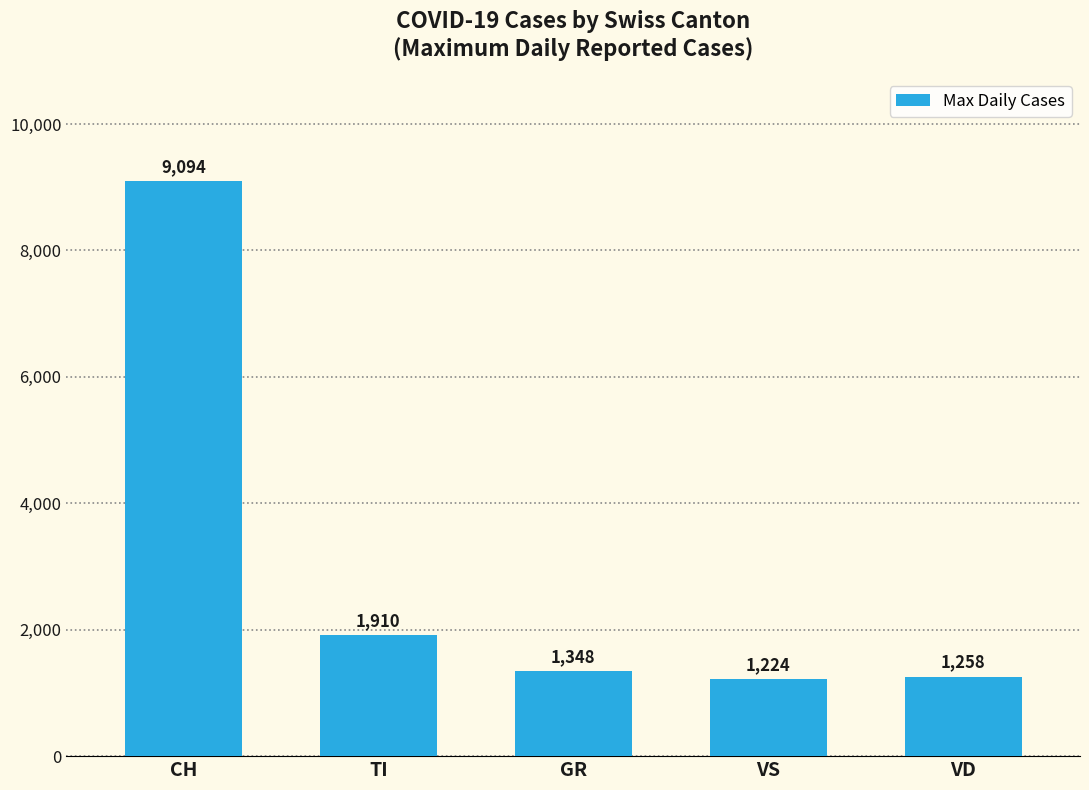

What is the smallest value displayed?

1224